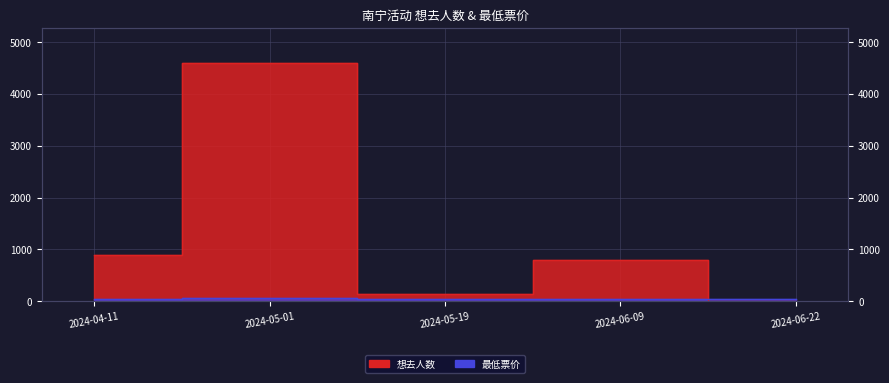

In 想去人数, how many points are higher than both neighbors (excluding endpoints)?

2